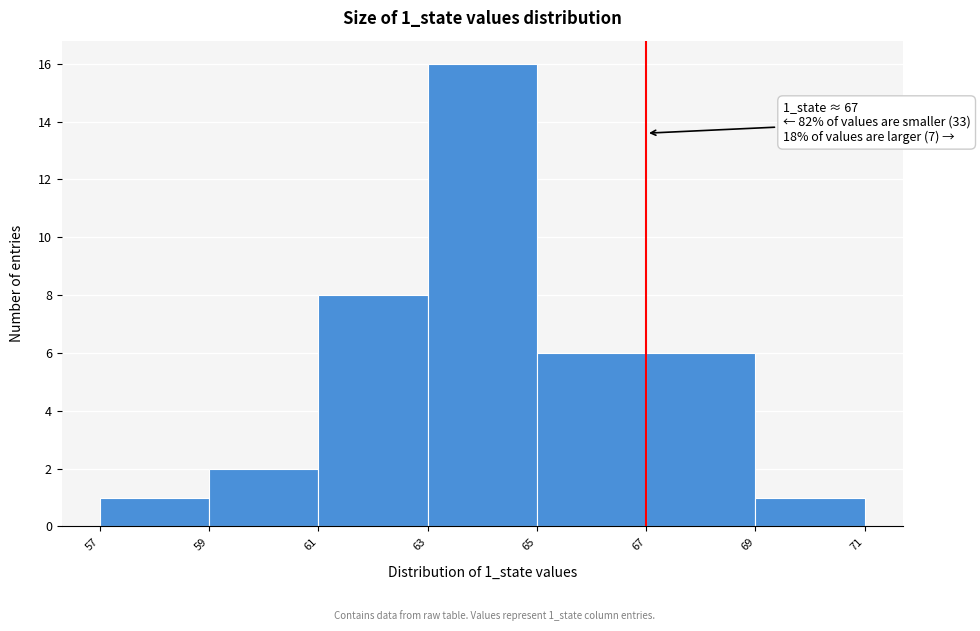

Which range on the x-axis has the tallest bar?

63 to 65